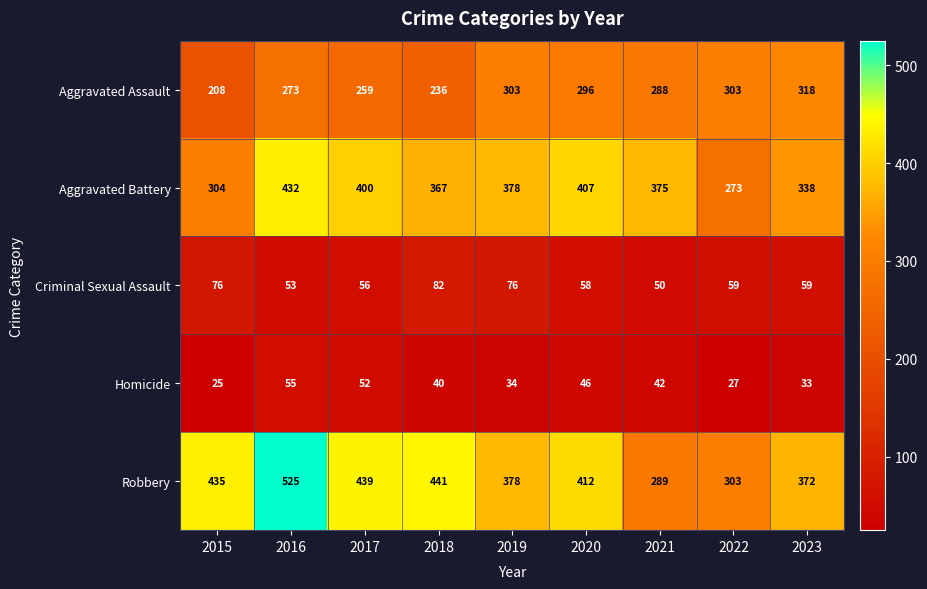

What is the maximum value shown in the chart?

525